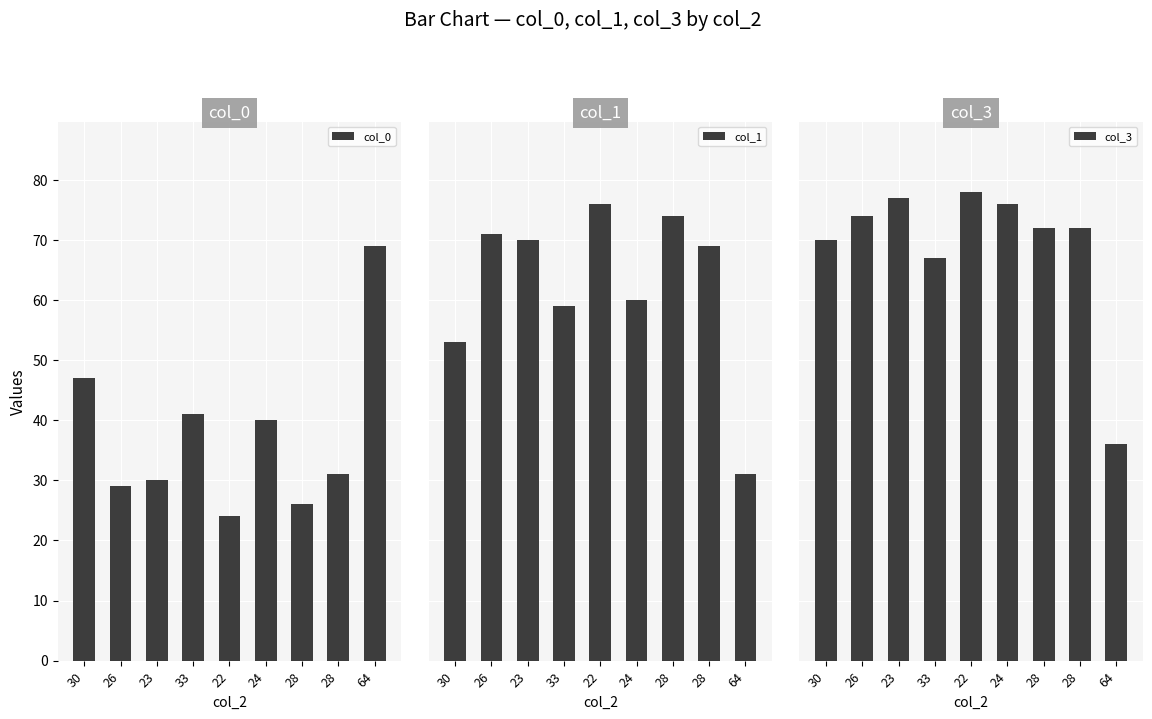

Which series has the widest spread of values?

col_0